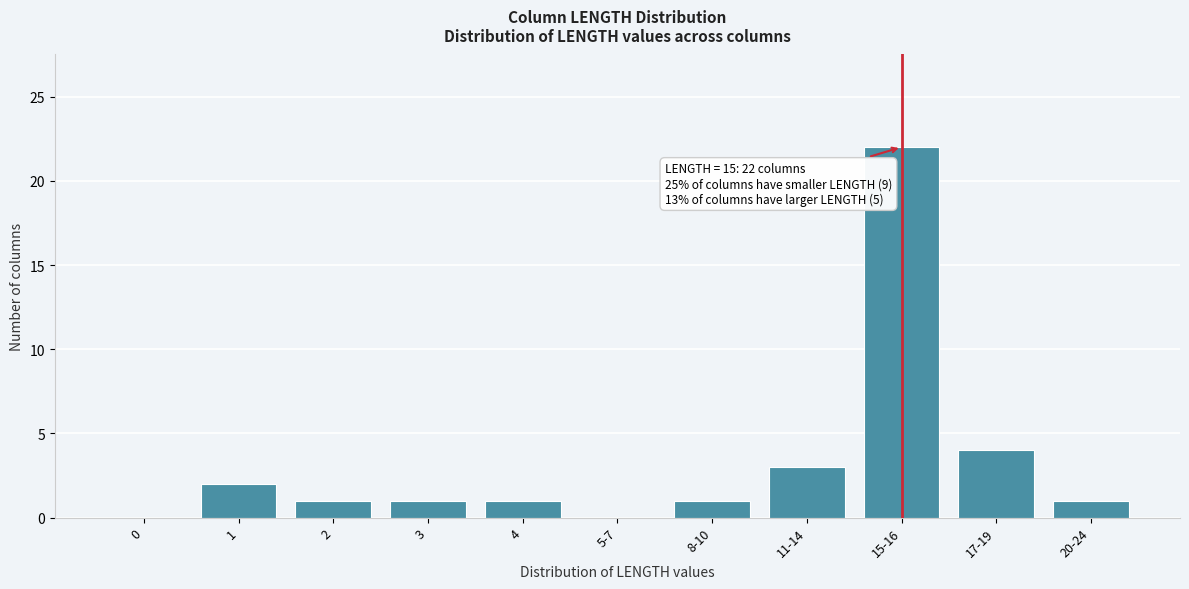

Reading left to right, list all the values displayed in this chart.

0=0	1=2	2=1	3=1	4=1	5-7=0	8-10=1	11-14=3	15-16=22	17-19=4	20-24=1